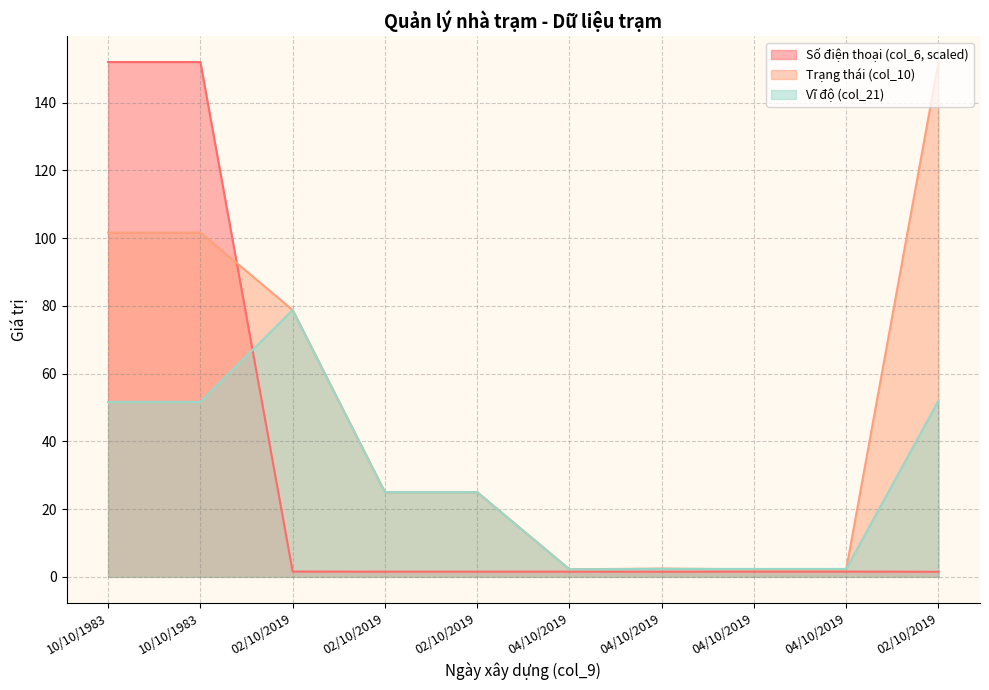

True or false: Vĩ độ (col_21) has a value of 51.7 at 10/10/1983.

True